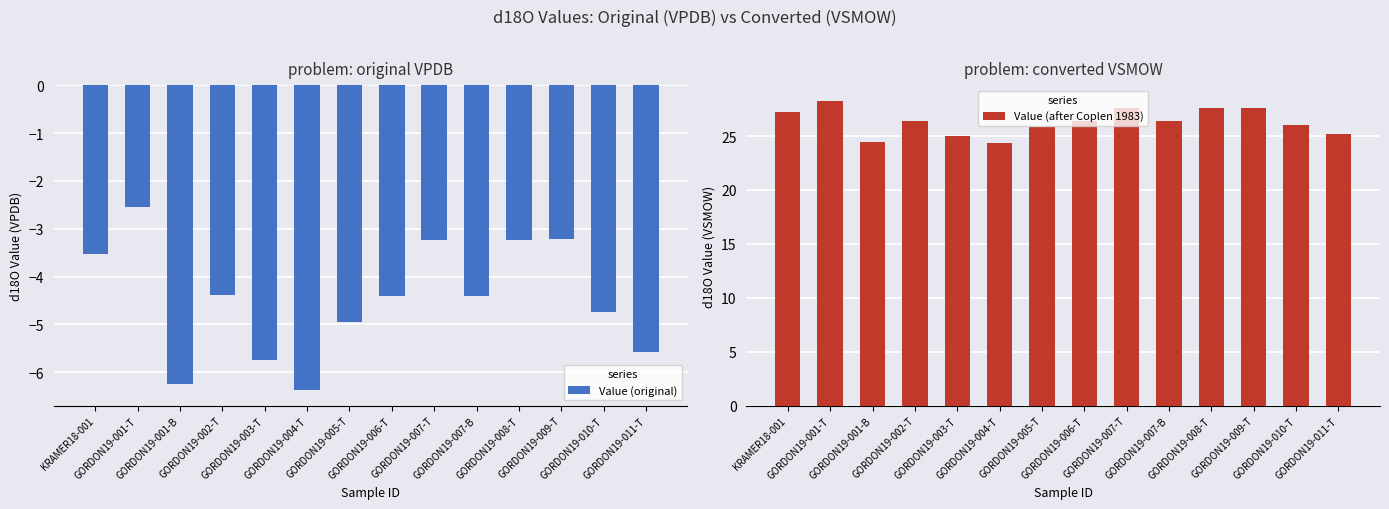

What is the maximum value for Value (original)?

-2.5